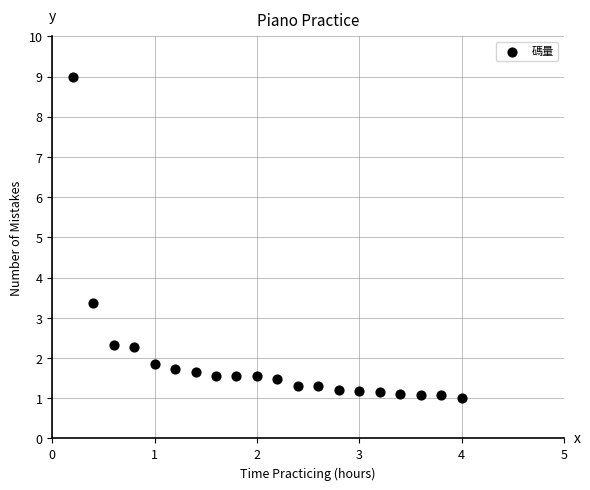

What is the range of Y values (max minus min)?

8.0